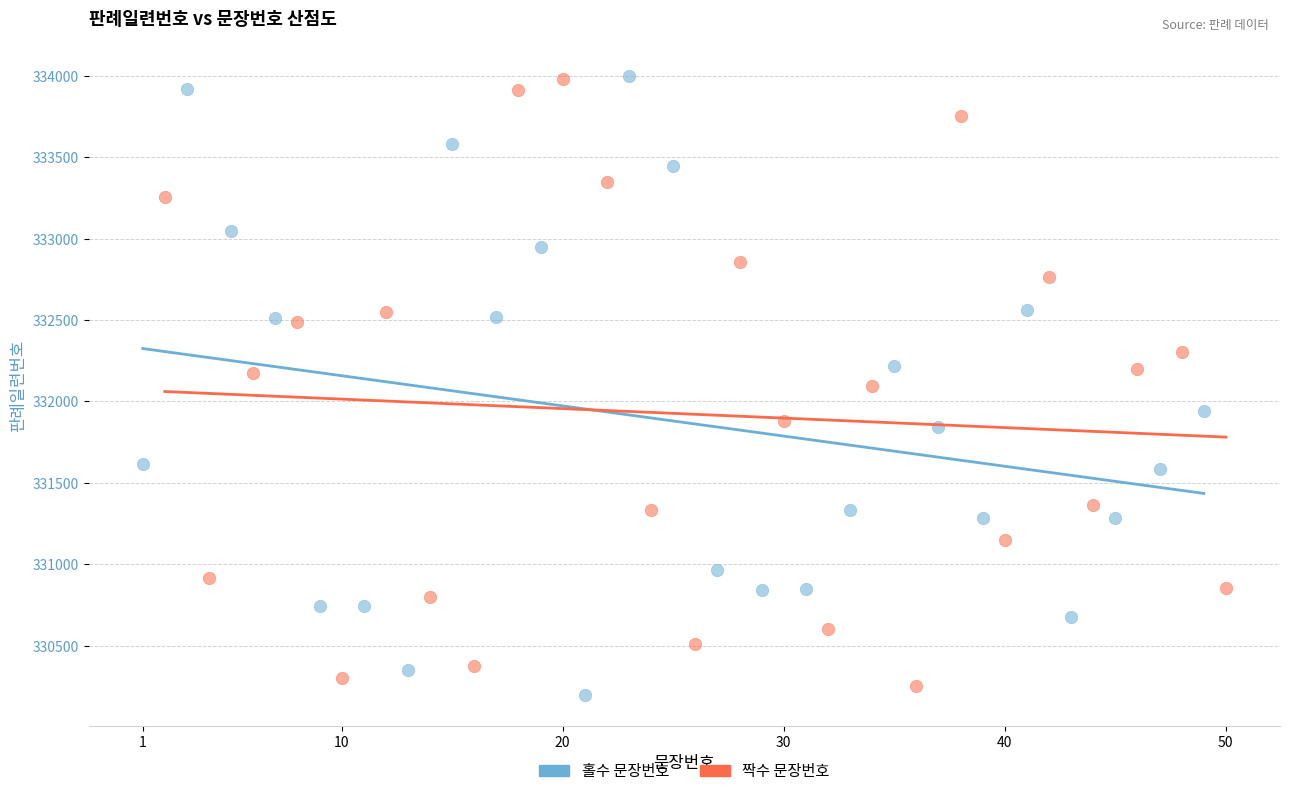

Which series contains the lowest Y value?

홀수 문장번호